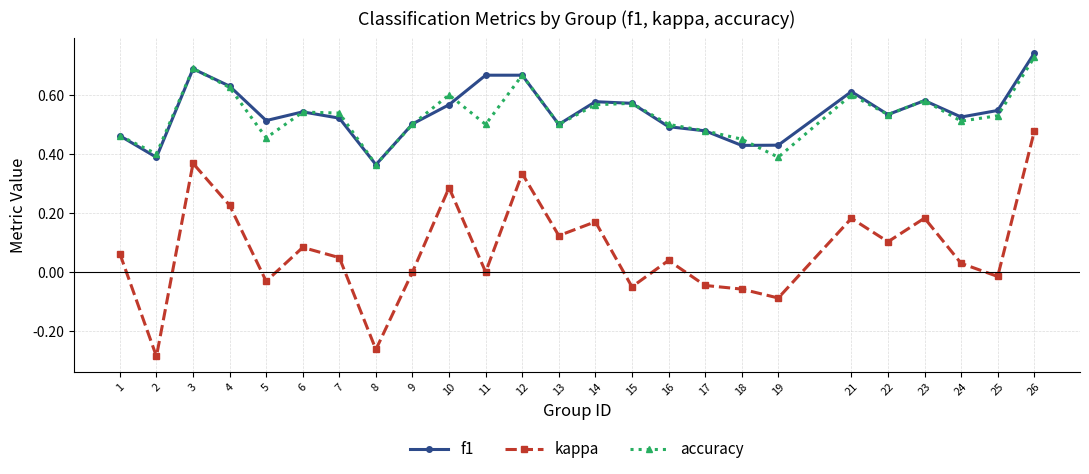

Where is the first local minimum for f1?

2